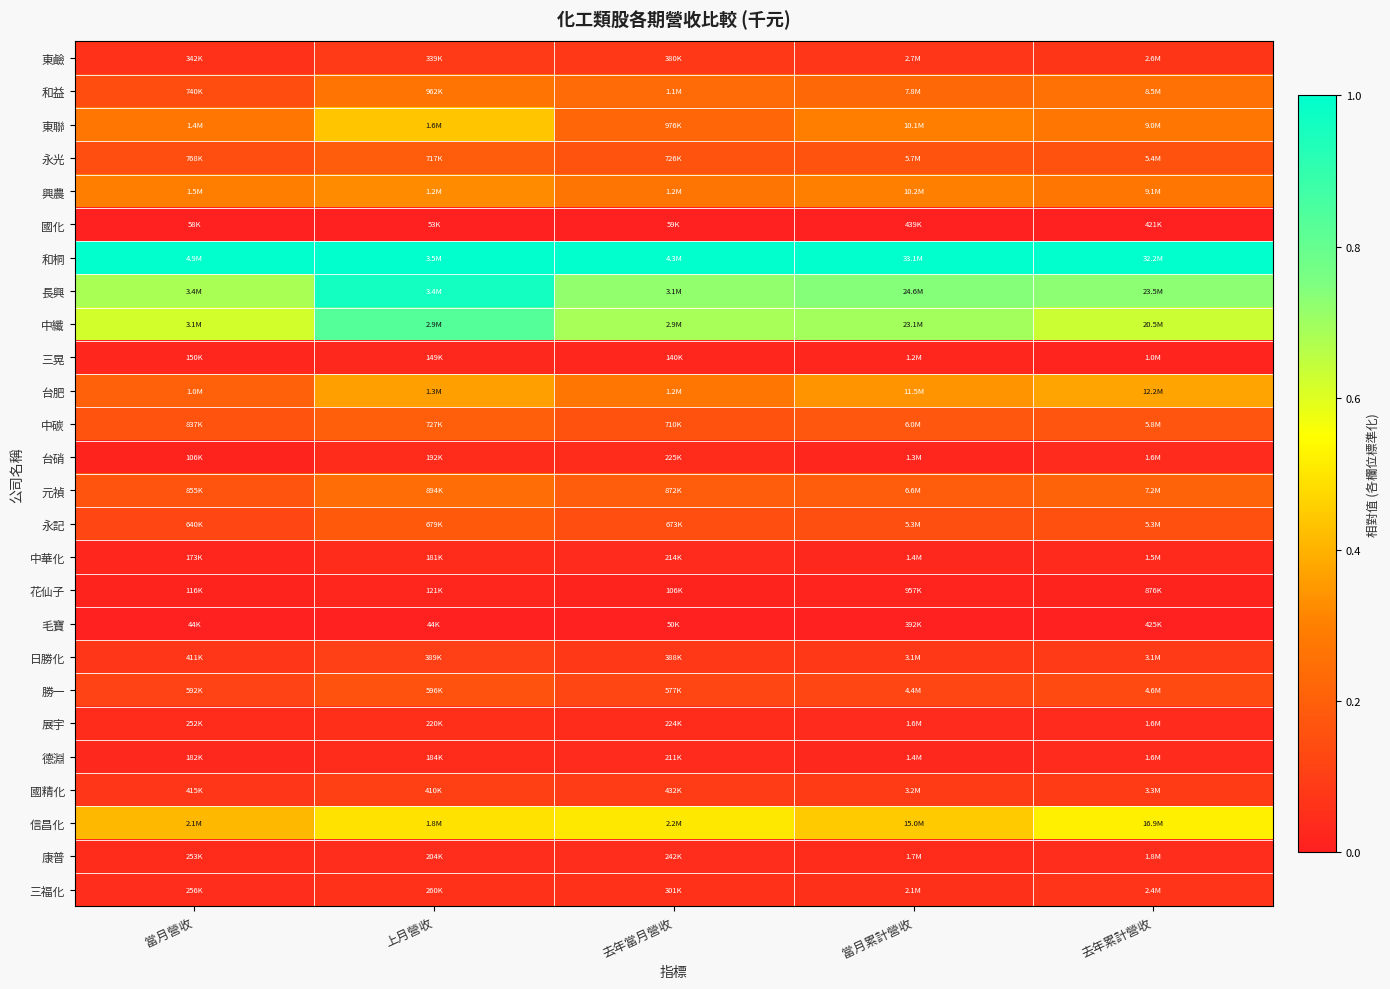

Reading right to left, transcribe all the data shown in this chart.

東鹼: 去年累計營收=0.1	當月累計營收=0.1	去年當月營收=0.1	上月營收=0.1	當月營收=0.1
和益: 去年累計營收=0.3	當月累計營收=0.2	去年當月營收=0.2	上月營收=0.3	當月營收=0.1
東聯: 去年累計營收=0.3	當月累計營收=0.3	去年當月營收=0.2	上月營收=0.4	當月營收=0.3
永光: 去年累計營收=0.2	當月累計營收=0.2	去年當月營收=0.2	上月營收=0.2	當月營收=0.1
興農: 去年累計營收=0.3	當月累計營收=0.3	去年當月營收=0.3	上月營收=0.3	當月營收=0.3
國化: 去年累計營收=0.0	當月累計營收=0.0	去年當月營收=0.0	上月營收=0.0	當月營收=0.0
和桐: 去年累計營收=1.0	當月累計營收=1.0	去年當月營收=1.0	上月營收=1.0	當月營收=1.0
長興: 去年累計營收=0.7	當月累計營收=0.7	去年當月營收=0.7	上月營收=1.0	當月營收=0.7
中纖: 去年累計營收=0.6	當月累計營收=0.7	去年當月營收=0.7	上月營收=0.8	當月營收=0.6
三晃: 去年累計營收=0.0	當月累計營收=0.0	去年當月營收=0.0	上月營收=0.0	當月營收=0.0
台肥: 去年累計營收=0.4	當月累計營收=0.3	去年當月營收=0.3	上月營收=0.4	當月營收=0.2
中碳: 去年累計營收=0.2	當月累計營收=0.2	去年當月營收=0.2	上月營收=0.2	當月營收=0.2
台硝: 去年累計營收=0.0	當月累計營收=0.0	去年當月營收=0.0	上月營收=0.0	當月營收=0.0
元禎: 去年累計營收=0.2	當月累計營收=0.2	去年當月營收=0.2	上月營收=0.2	當月營收=0.2
永記: 去年累計營收=0.2	當月累計營收=0.2	去年當月營收=0.1	上月營收=0.2	當月營收=0.1
中華化: 去年累計營收=0.0	當月累計營收=0.0	去年當月營收=0.0	上月營收=0.0	當月營收=0.0
花仙子: 去年累計營收=0.0	當月累計營收=0.0	去年當月營收=0.0	上月營收=0.0	當月營收=0.0
毛寶: 去年累計營收=0.0	當月累計營收=0.0	去年當月營收=0.0	上月營收=0.0	當月營收=0.0
日勝化: 去年累計營收=0.1	當月累計營收=0.1	去年當月營收=0.1	上月營收=0.1	當月營收=0.1
勝一: 去年累計營收=0.1	當月累計營收=0.1	去年當月營收=0.1	上月營收=0.2	當月營收=0.1
展宇: 去年累計營收=0.0	當月累計營收=0.0	去年當月營收=0.0	上月營收=0.1	當月營收=0.0
德淵: 去年累計營收=0.0	當月累計營收=0.0	去年當月營收=0.0	上月營收=0.0	當月營收=0.0
國精化: 去年累計營收=0.1	當月累計營收=0.1	去年當月營收=0.1	上月營收=0.1	當月營收=0.1
信昌化: 去年累計營收=0.5	當月累計營收=0.4	去年當月營收=0.5	上月營收=0.5	當月營收=0.4
康普: 去年累計營收=0.0	當月累計營收=0.0	去年當月營收=0.0	上月營收=0.0	當月營收=0.0
三福化: 去年累計營收=0.1	當月累計營收=0.1	去年當月營收=0.1	上月營收=0.1	當月營收=0.0